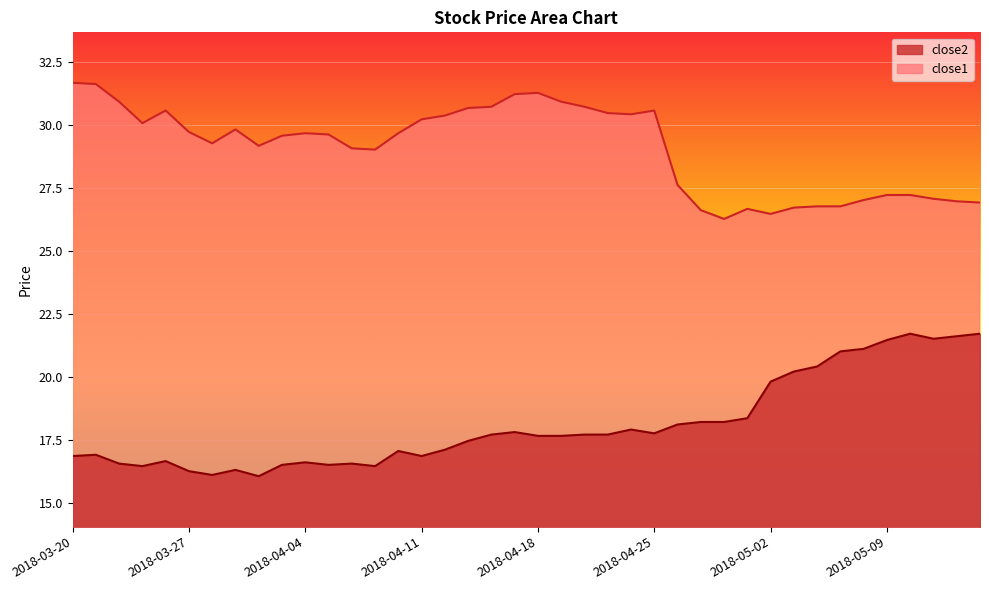

What position from the right is 2018-05-08?

6